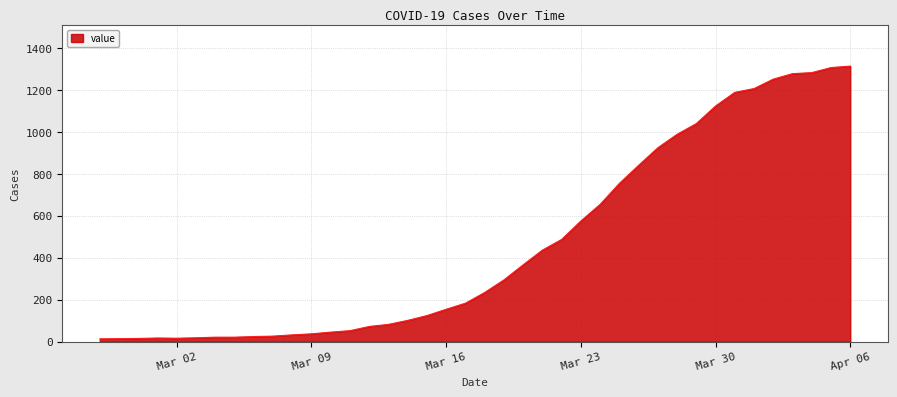

What is the greatest value displayed?

1313